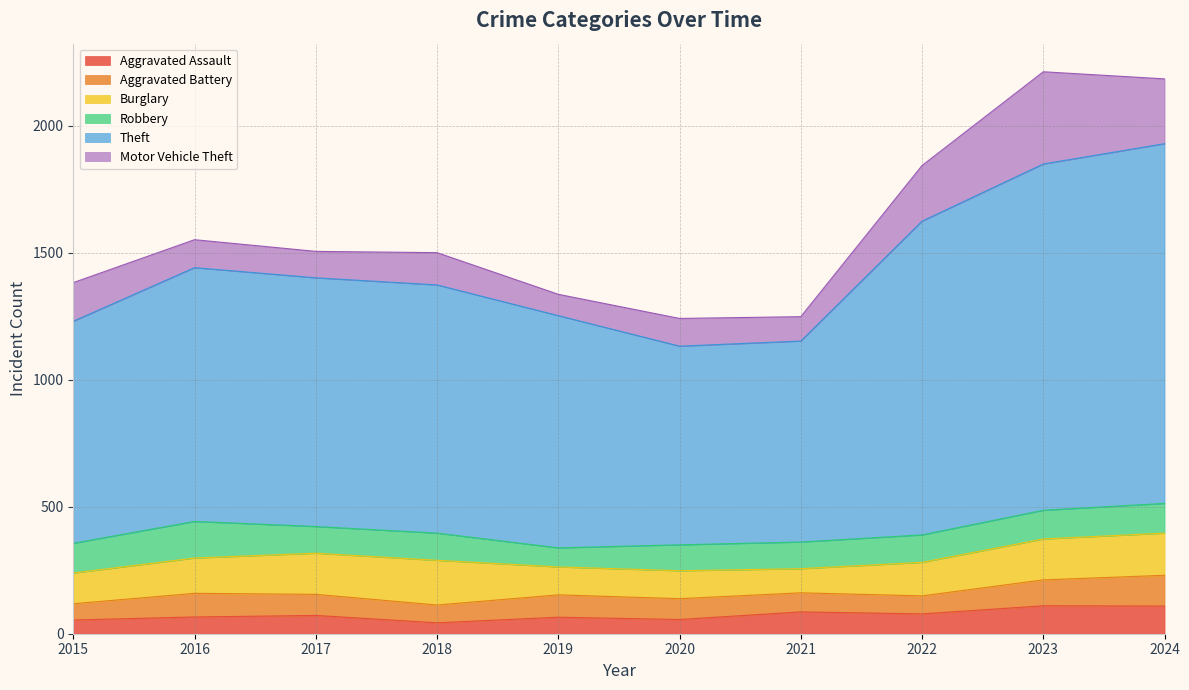

In Burglary, how many points are higher than both neighbors (excluding endpoints)?

1